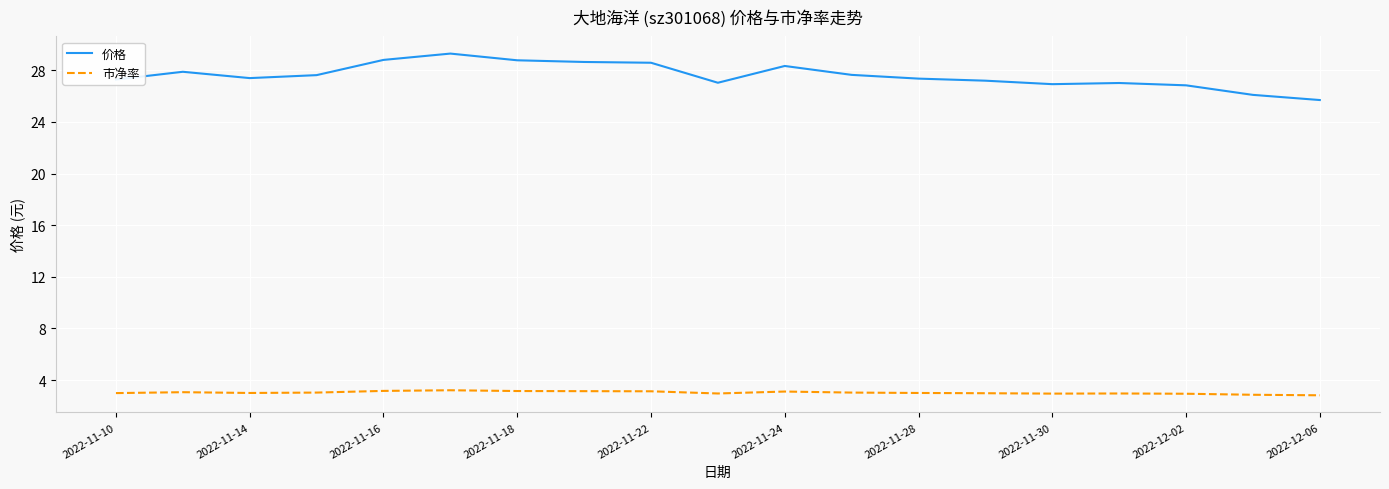

True or false: 价格 and 市净率 intersect in this chart.

False